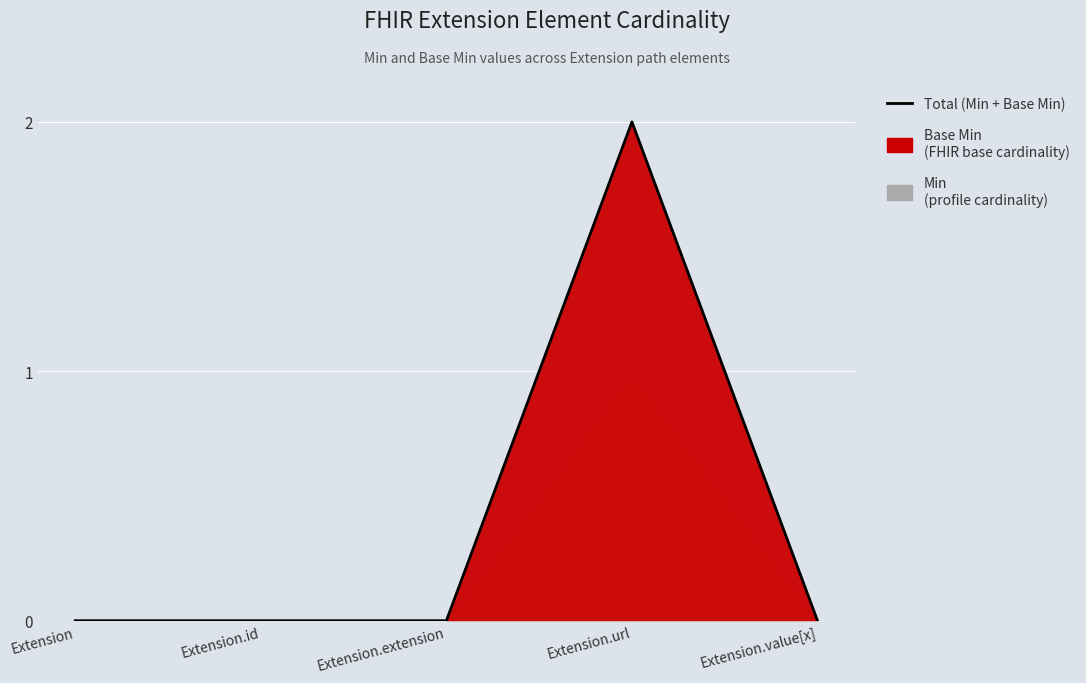

The value at Extension.value[x] is 0. True or false?

True